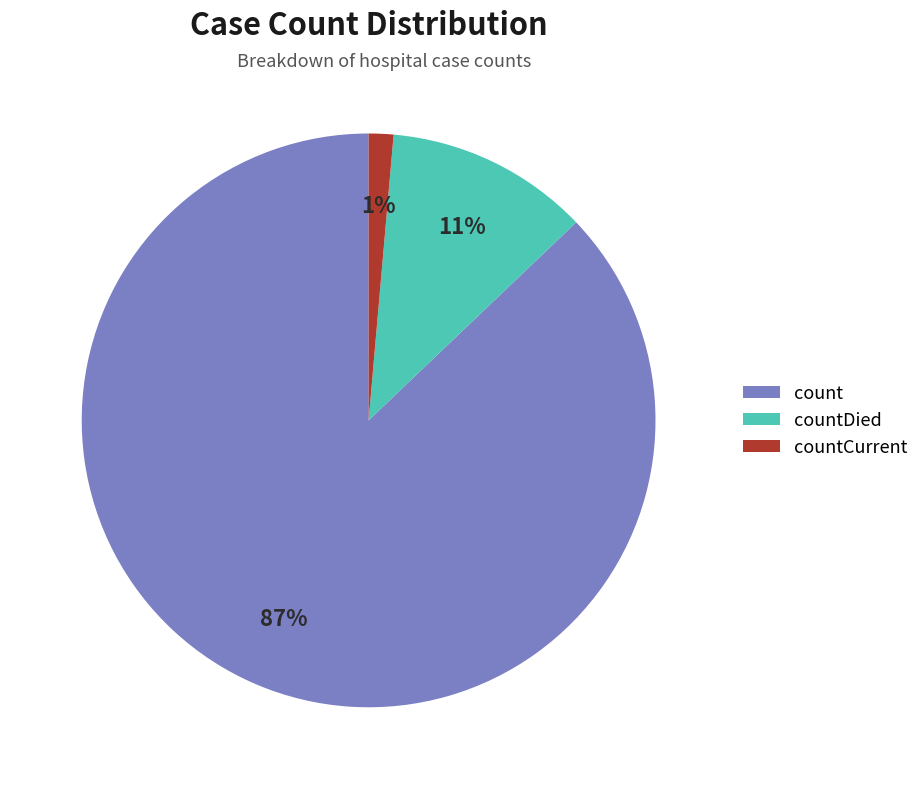

Does any single category account for the majority?

Yes